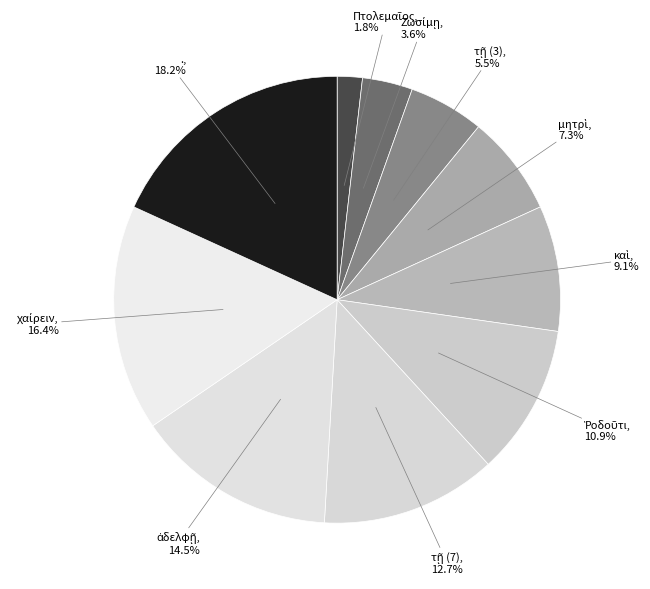

Does any single category account for the majority?

No